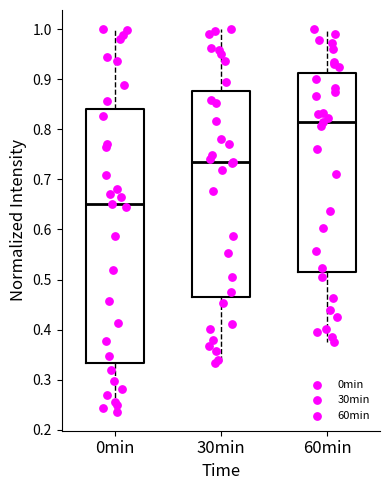

Where does the lower whisker of the box for 30min end on the y-axis? The values are not printed on the chart, so give them approximately, as read against the axis.

0.33